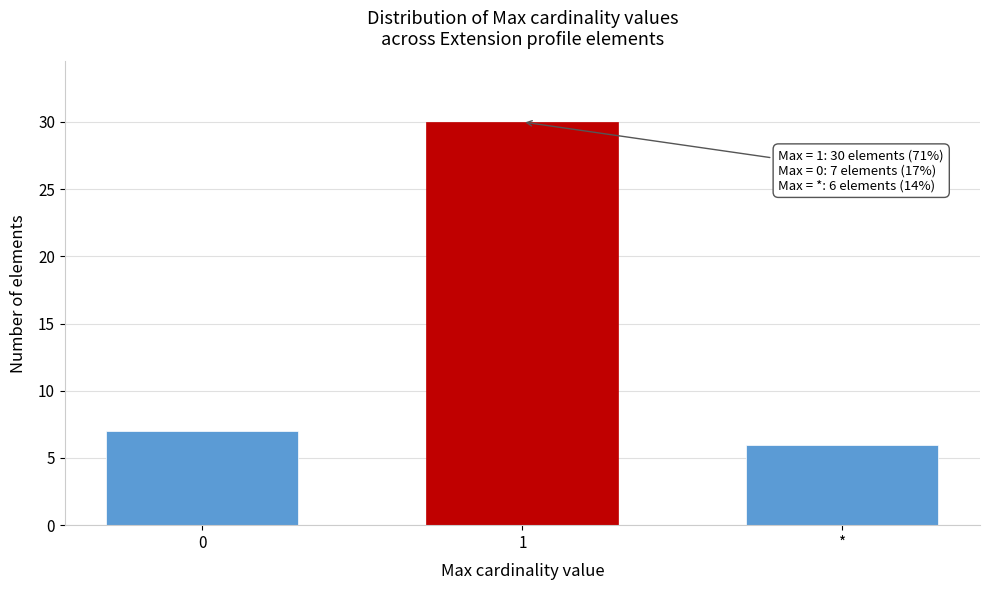

Reading left to right, what are all the values shown in this chart?

7	30	6